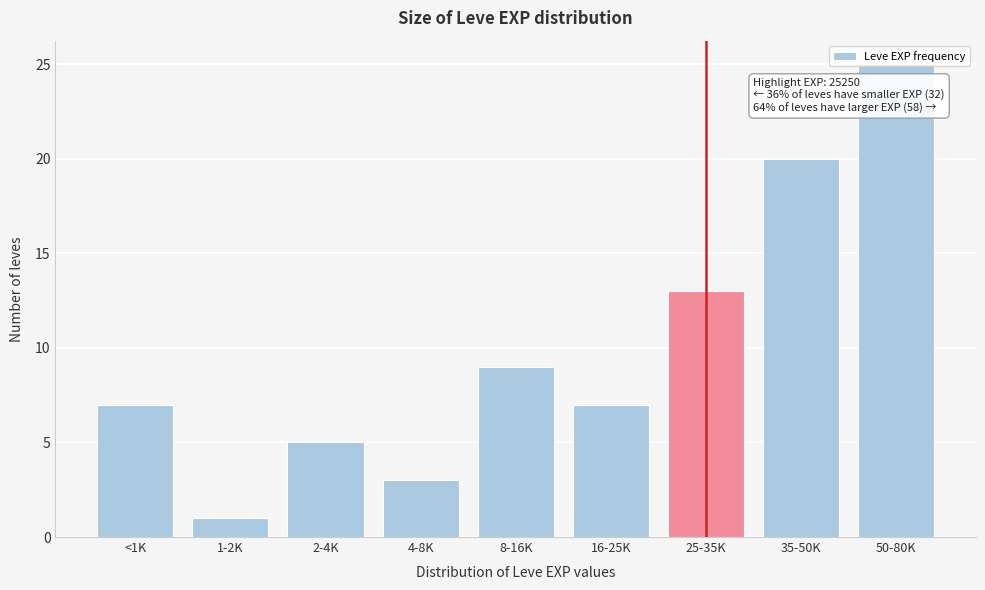

At which category does the chart reach its minimum across all series?

1-2K